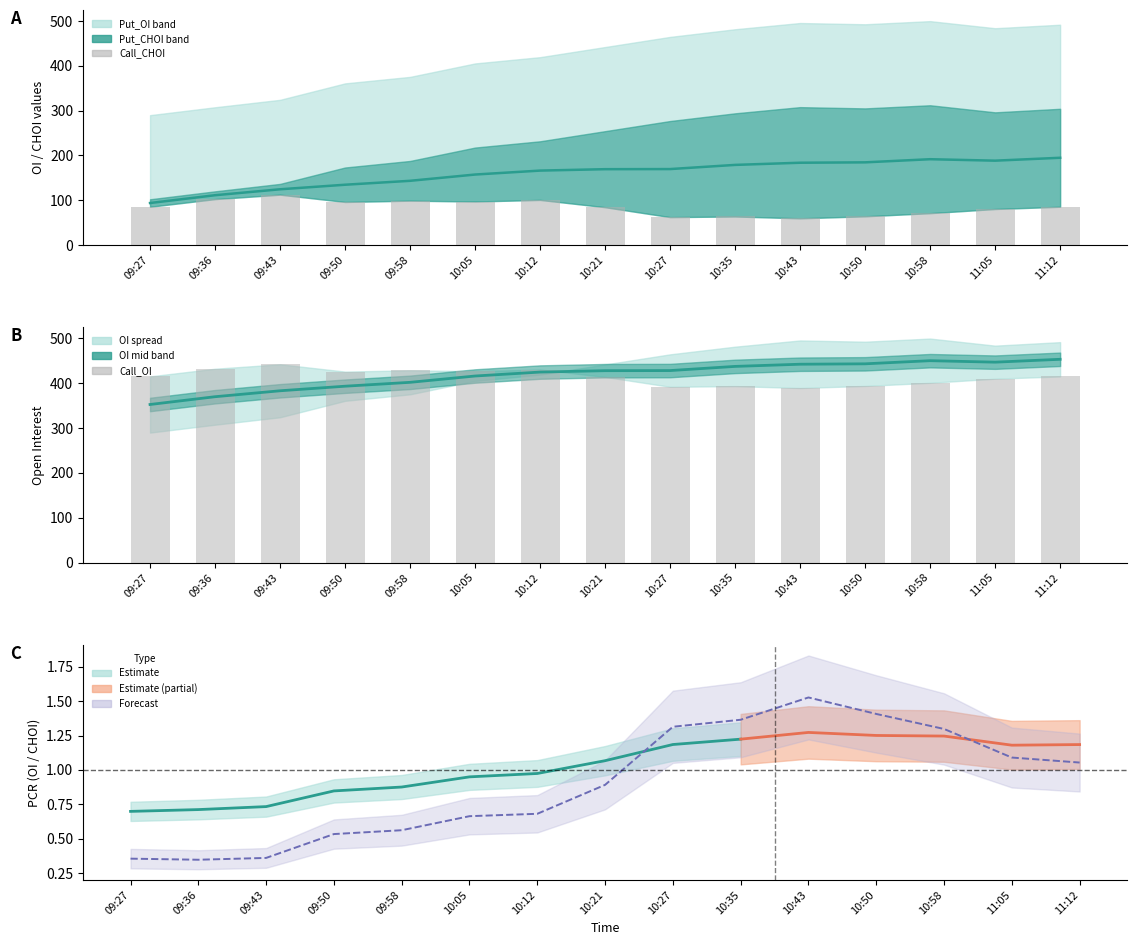

Rank the series at 11:05 from lowest to highest value.

CHOI_PCR, Call_CHOI, Put_CHOI